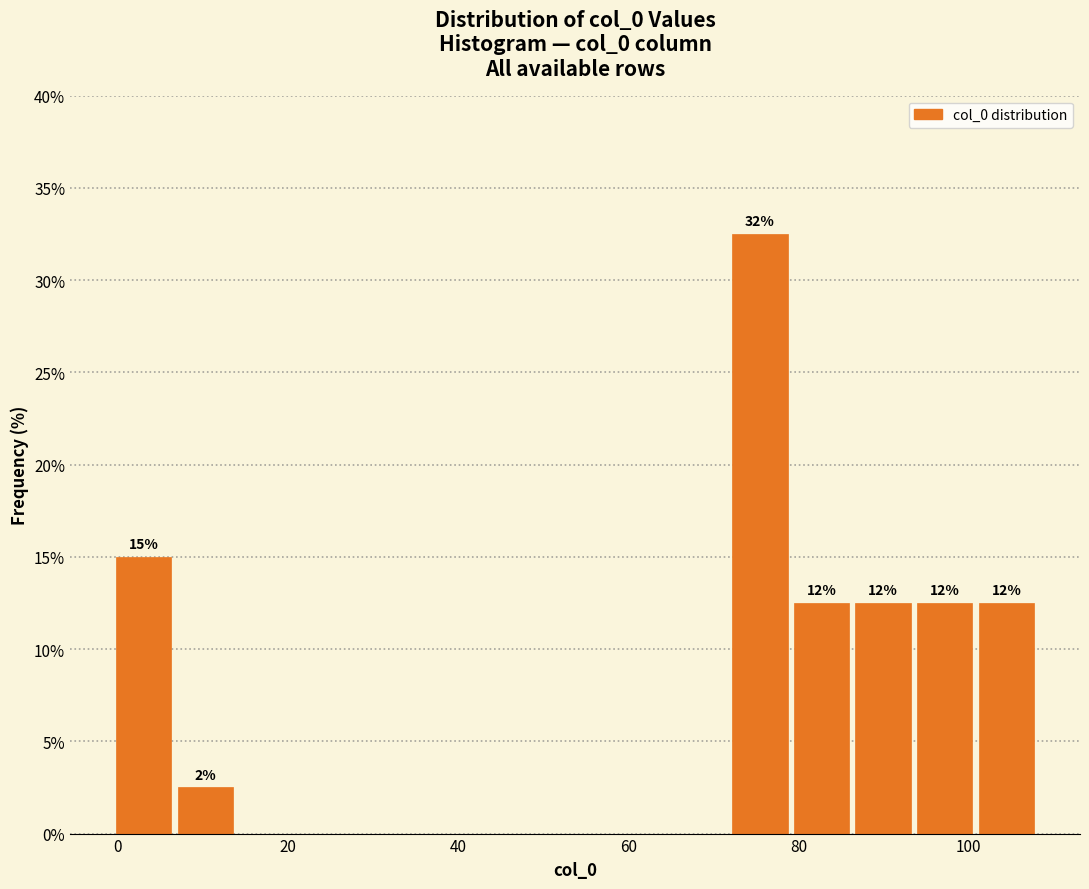

Read against the x-axis, roughly where is the centre of the tallest bar?

76